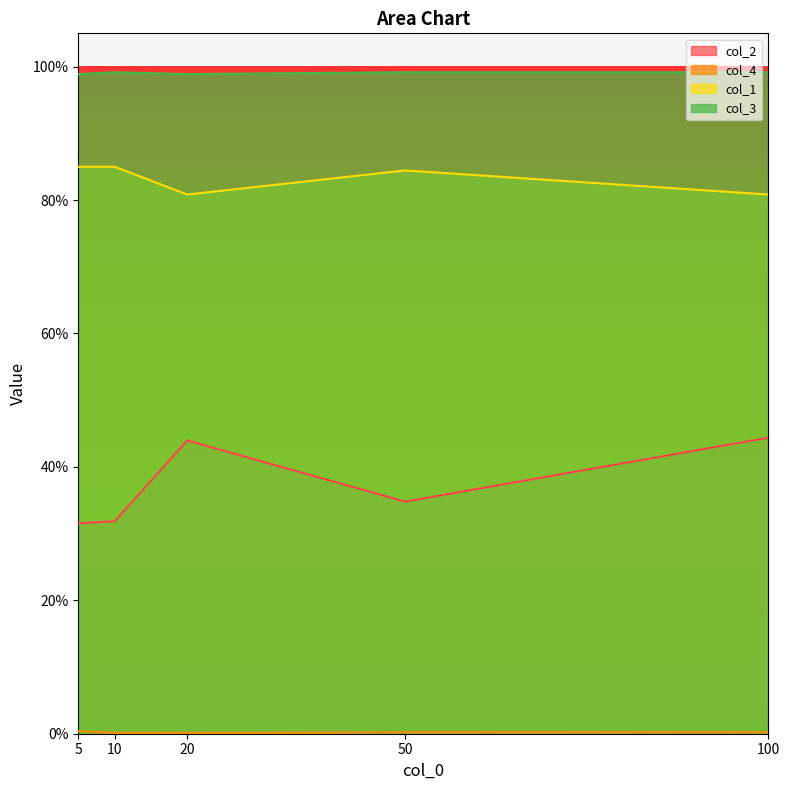

What is the sum of the col_3 values at 50 and 20?

2.0